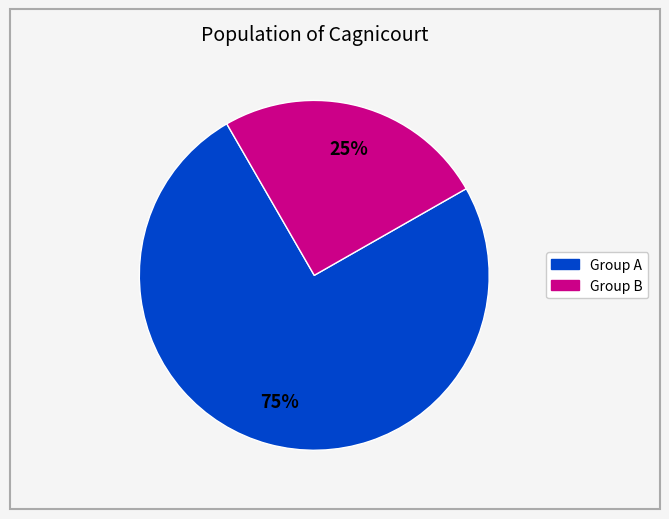

To the nearest percent, what is the difference between the largest and smallest slice percentages?

50%